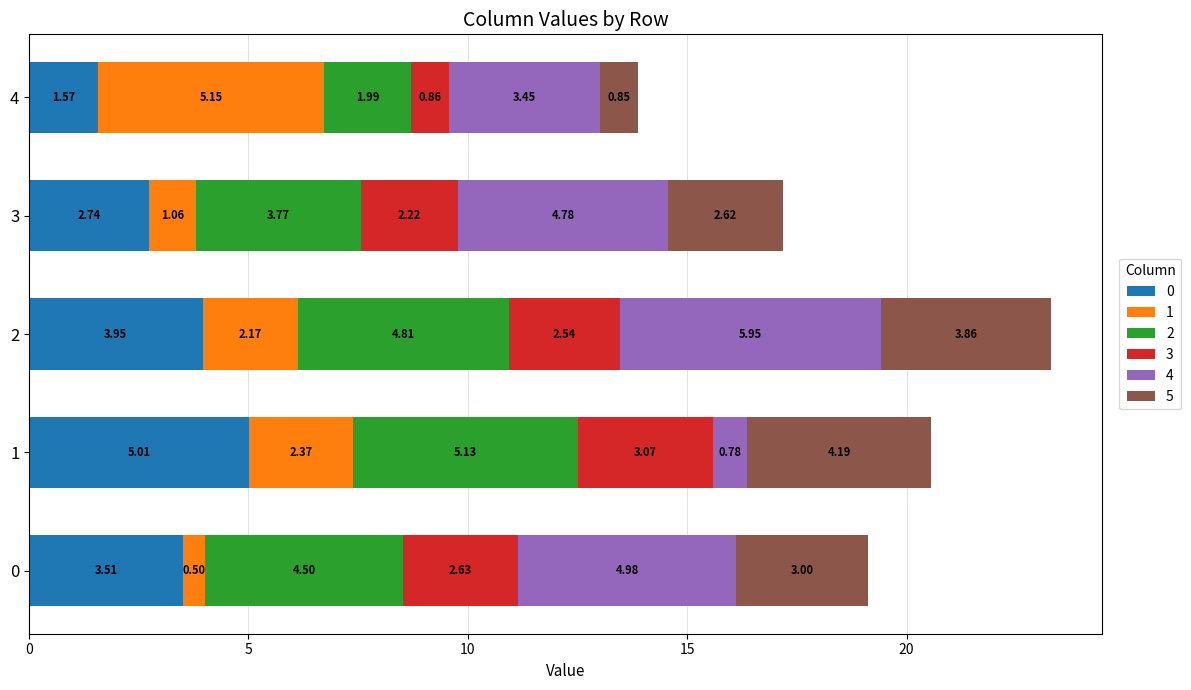

What is the total value across all series at 0?

19.1